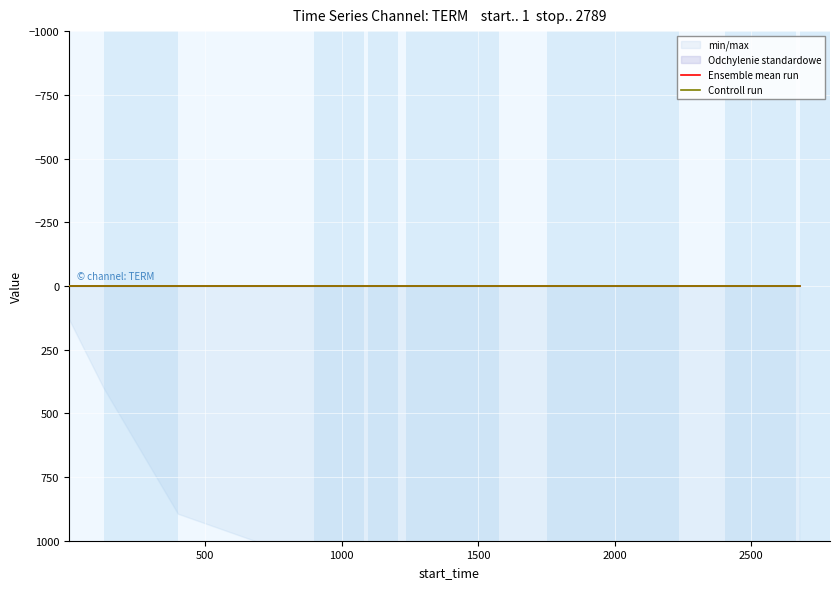

True or false: label and confidence intersect in this chart.

False